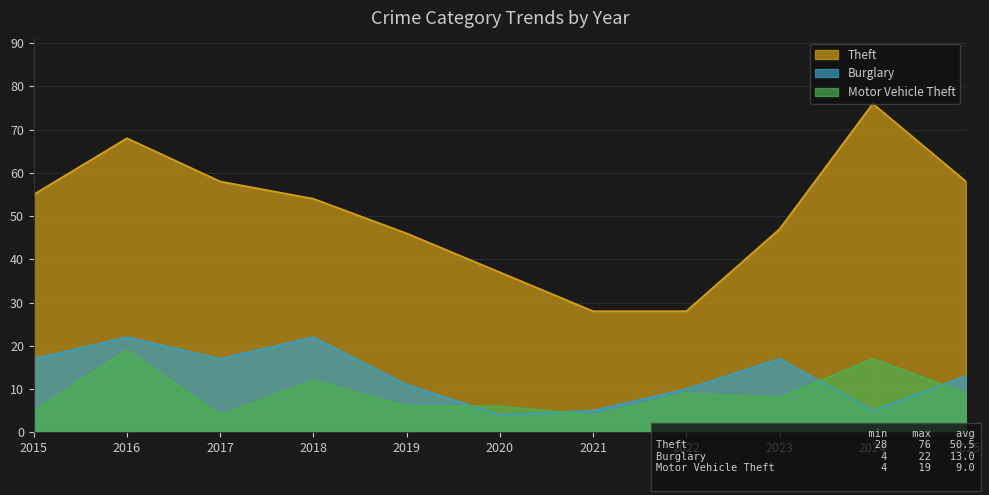

Reading left to right, what are all the values shown in this chart?

Theft: 55	68	58	54	46	37	28	28	47	76	58
Burglary: 17	22	17	22	11	4	5	10	17	5	13
Motor Vehicle Theft: 5	19	4	12	6	6	4	9	8	17	9